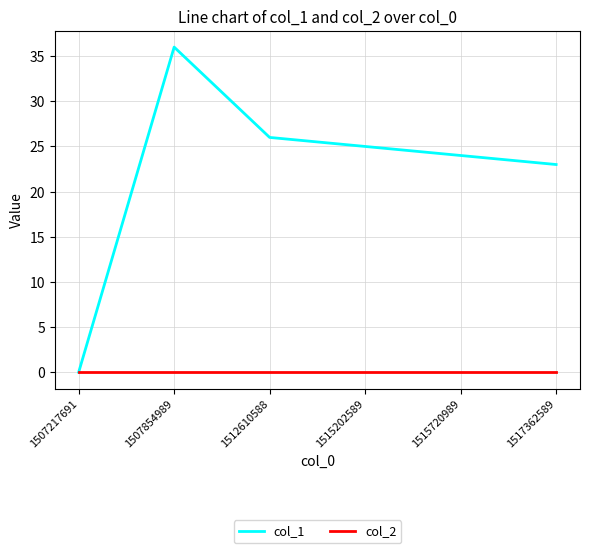

What is the spread (max minus min) of values at 1515720989?

24